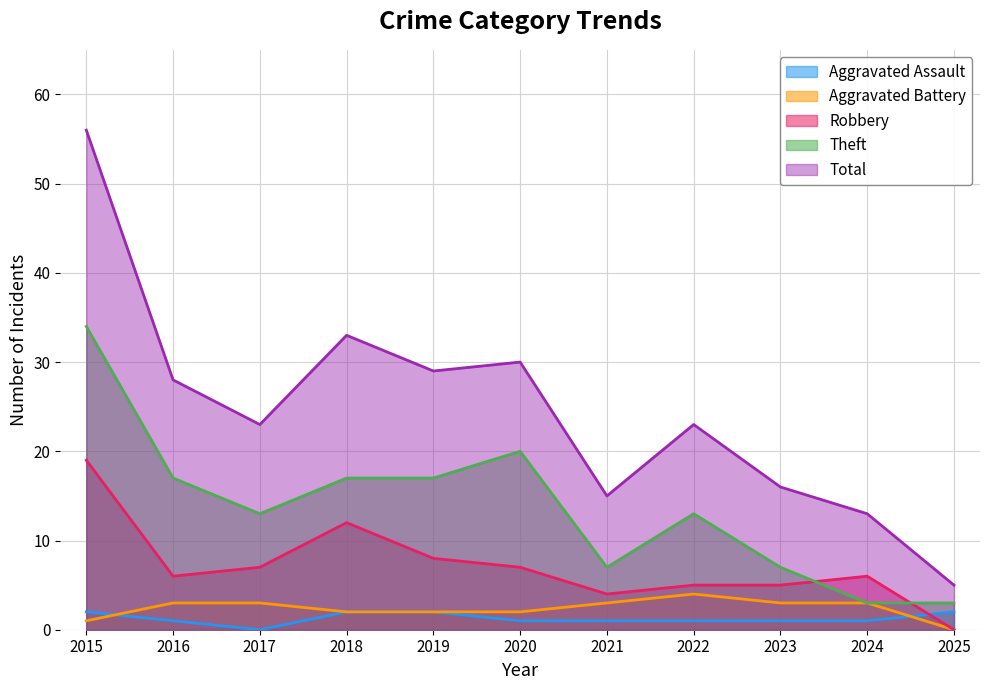

Where is the first local maximum for Robbery?

2018